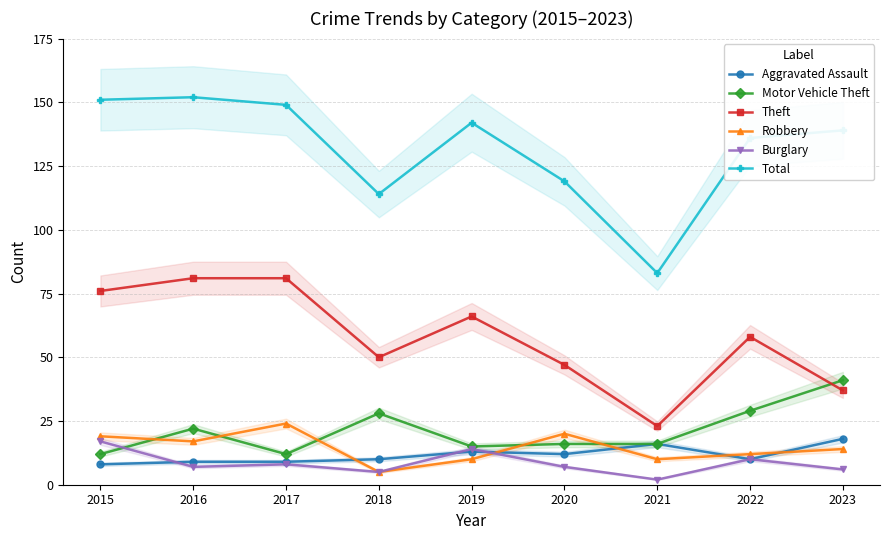

Which series has the largest total across all categories?

Total